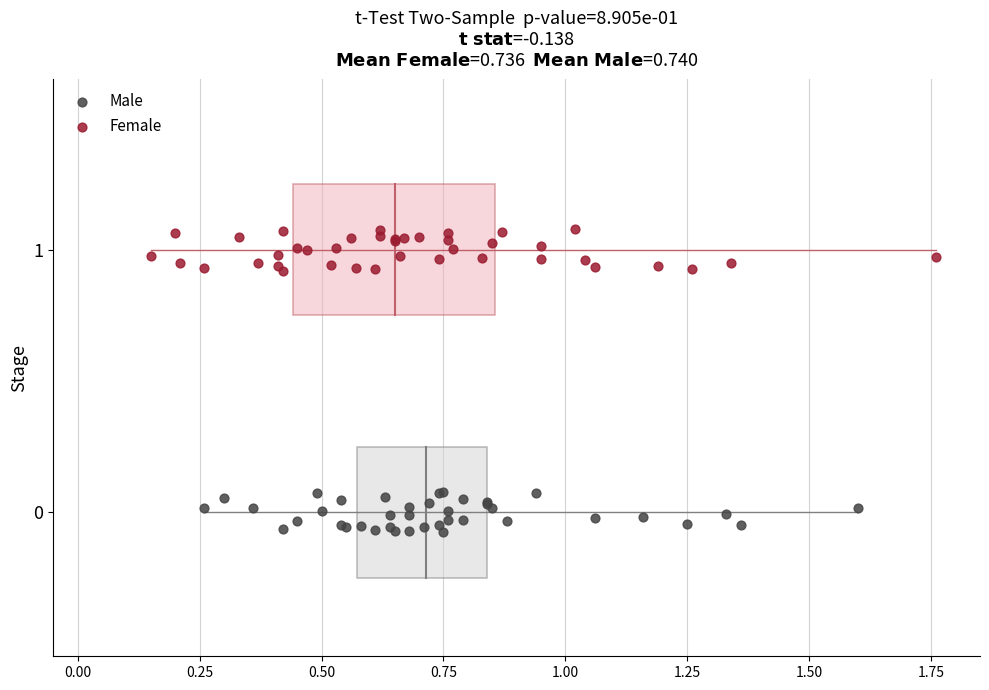

What are all the series names shown in the legend?

Male, Female